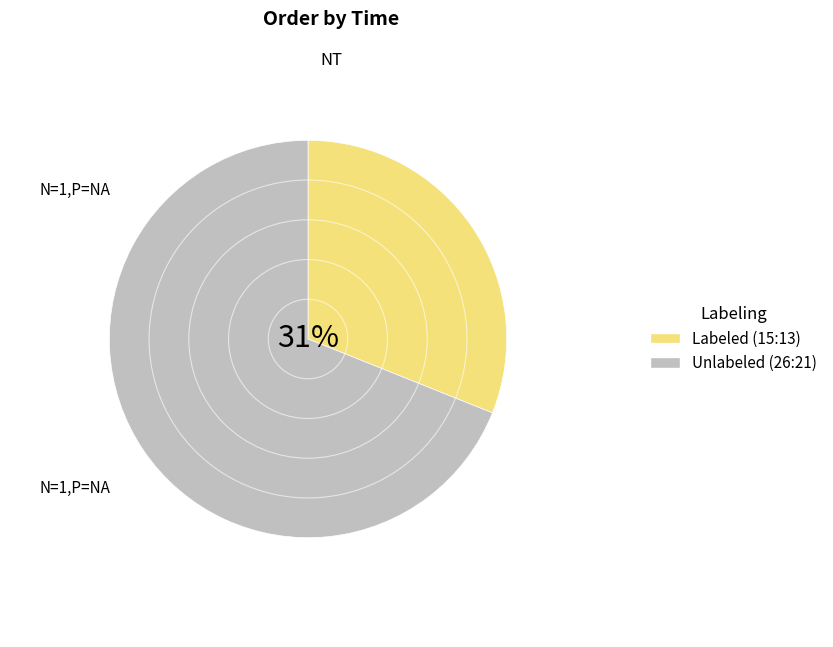

To the nearest percent, what is the average slice percentage?

50%